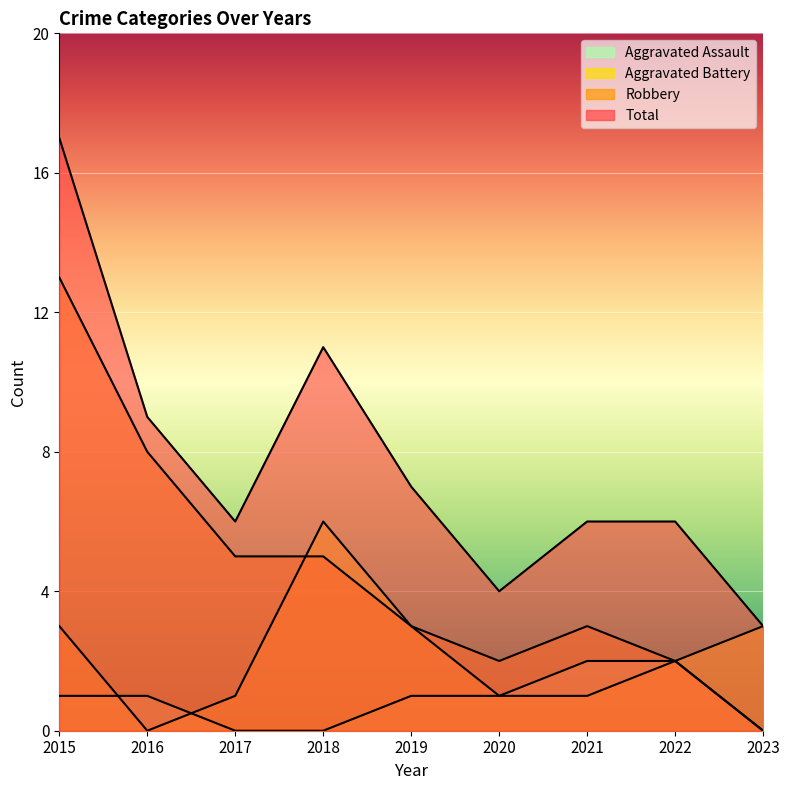

Reading right to left, what are all the values shown in this chart?

Aggravated Assault: 0	2	2	1	1	0	0	1	1
Aggravated Battery: 3	2	1	1	3	6	1	0	3
Robbery: 0	2	3	2	3	5	5	8	13
Total: 3	6	6	4	7	11	6	9	17